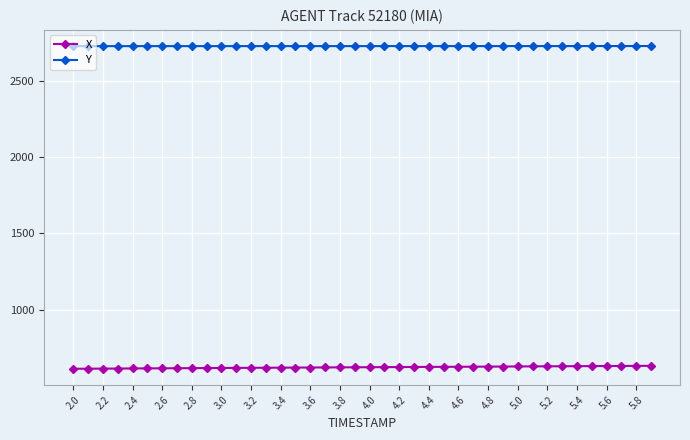

What is the average value of the Y series?

2726.0